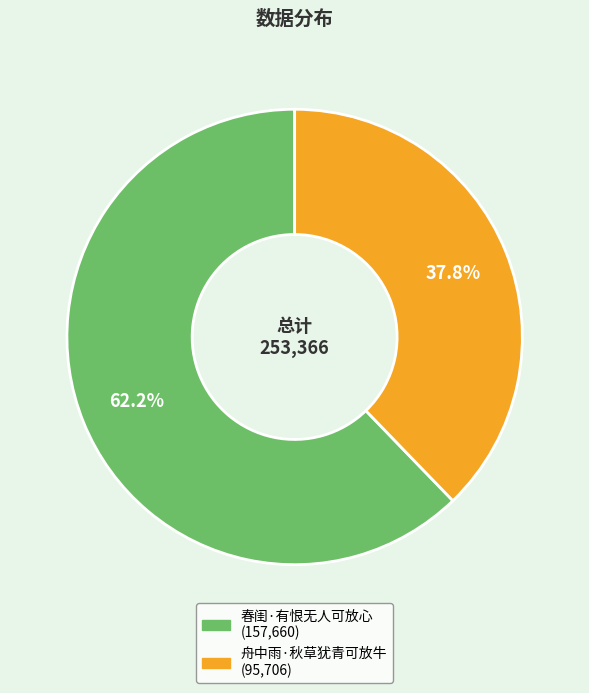

Approximately how many times larger is the value at 春闺·有恨无人可放心 compared to 舟中雨·秋草犹青可放牛?

1.6